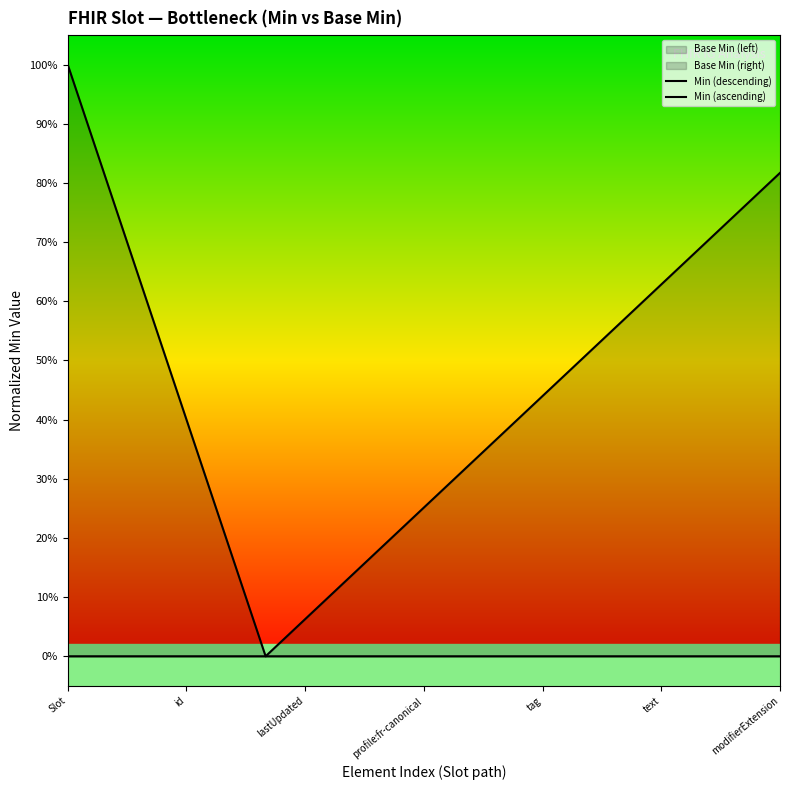

True or false: Min (descending) has more than 2 interior local peaks.

False